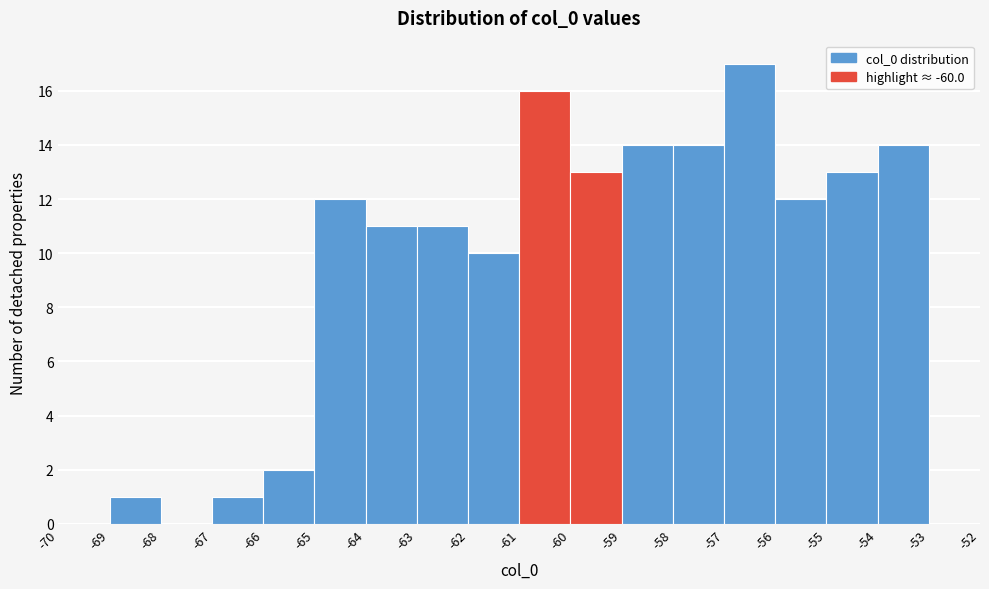

Reading left to right, list every bar in this chart as the range it spans on the x-axis followed by its height. The values are not printed on the chart, so give them approximately, as read against the axis.

-70 to -69: 0
-69 to -68: 1
-68 to -67: 0
-67 to -66: 1
-66 to -65: 2
-65 to -64: 12
-64 to -63: 11
-63 to -62: 11
-62 to -61: 10
-61 to -60: 16
-60 to -59: 13
-59 to -58: 14
-58 to -57: 14
-57 to -56: 17
-56 to -55: 12
-55 to -54: 13
-54 to -53: 14
-53 to -52: 0